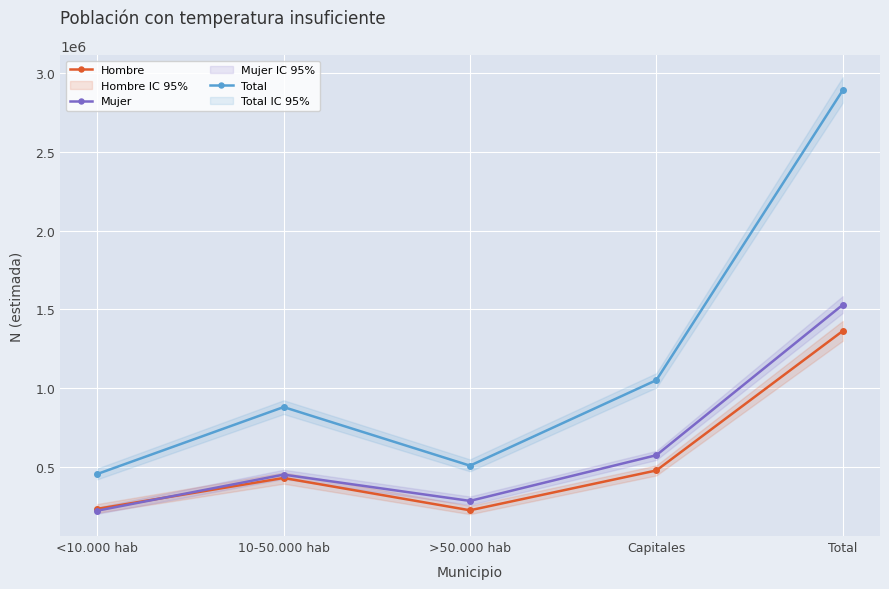

In Hombre, how many points are lower than both neighbors (excluding endpoints)?

1